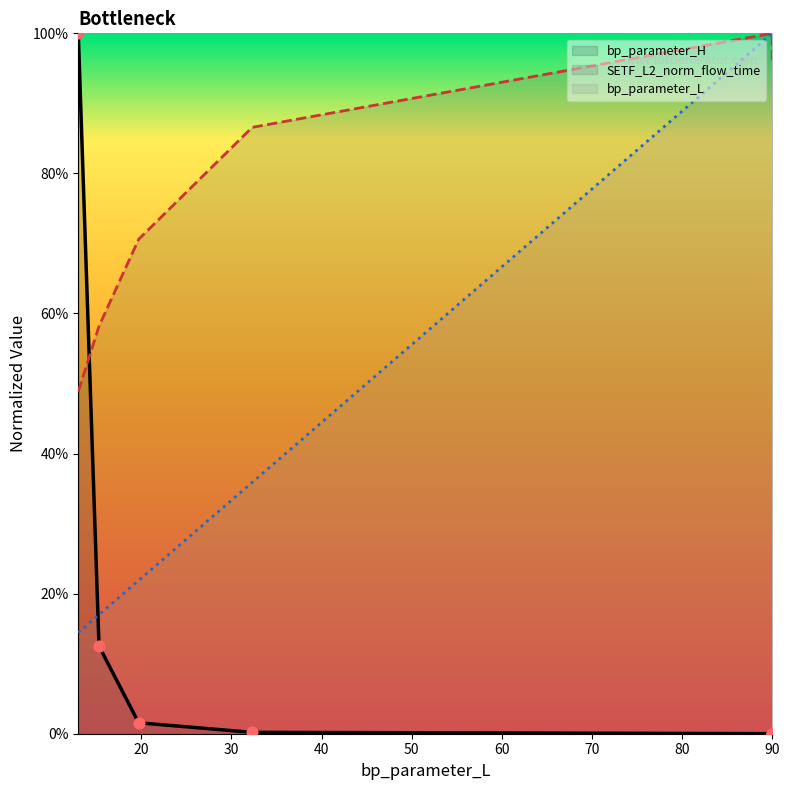

Which series has the largest total across all categories?

SETF_L2_norm_flow_time